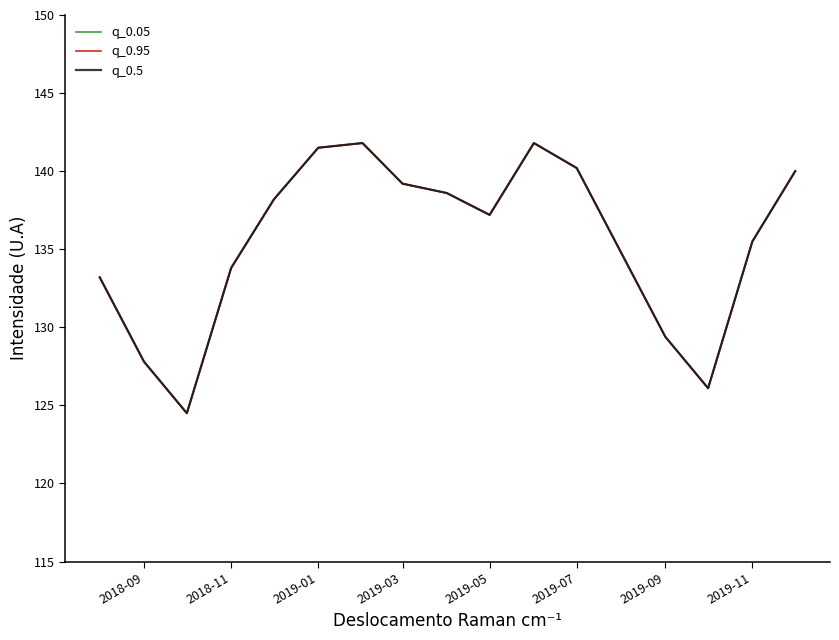

Does the chart display data point markers on the line(s)?

No